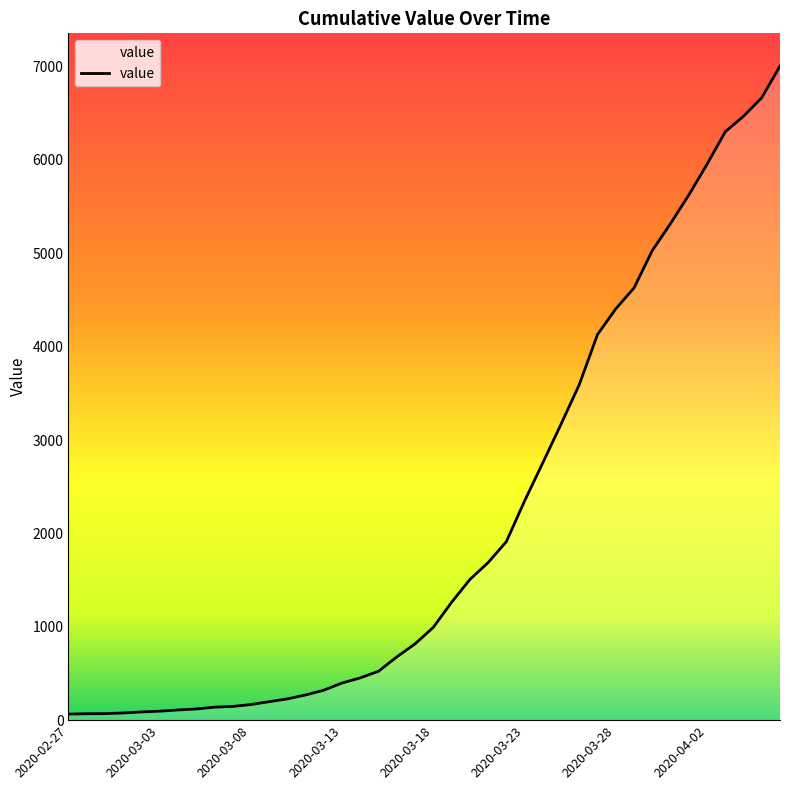

What is the difference between the maximum and minimum values?

6940